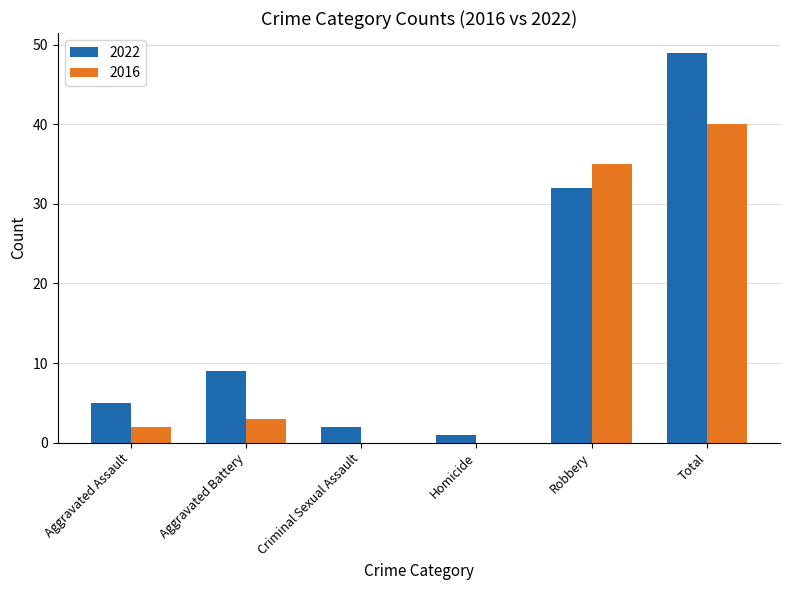

What is the spread (max minus min) of values at Aggravated Battery?

6